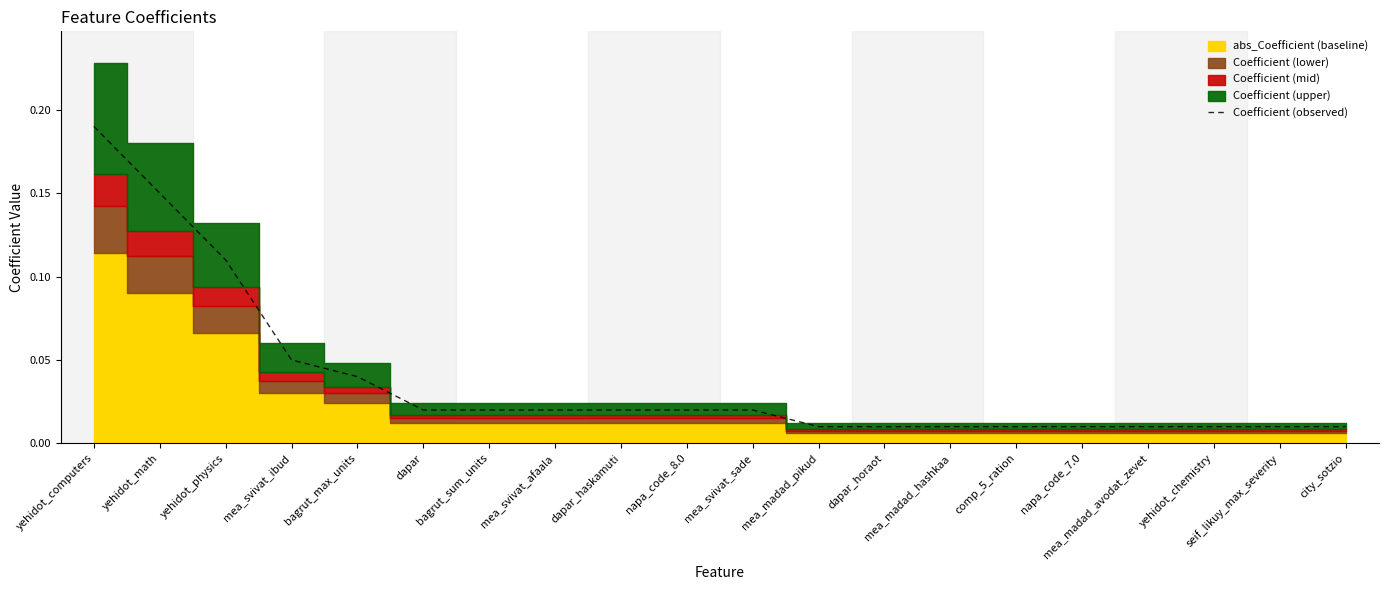

What is the difference between the maximum and second lowest values?

0.2